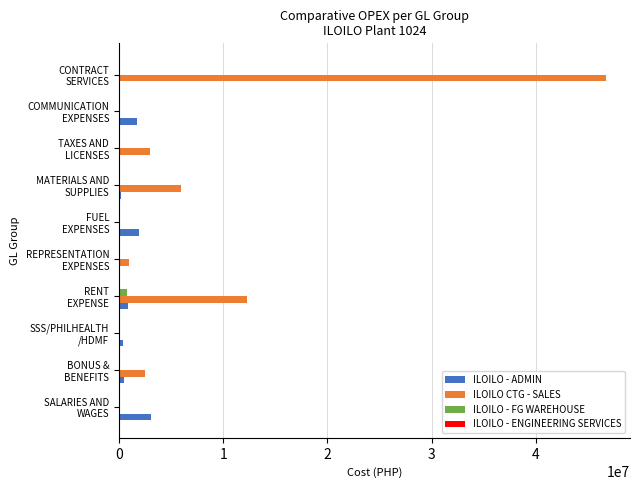

What is the sum of all ILOILO - FG WAREHOUSE values?

805624.2